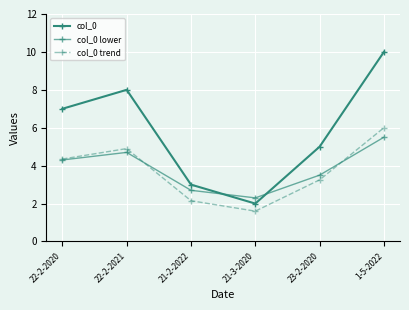

What is the average value of the col_0 trend series?

3.7